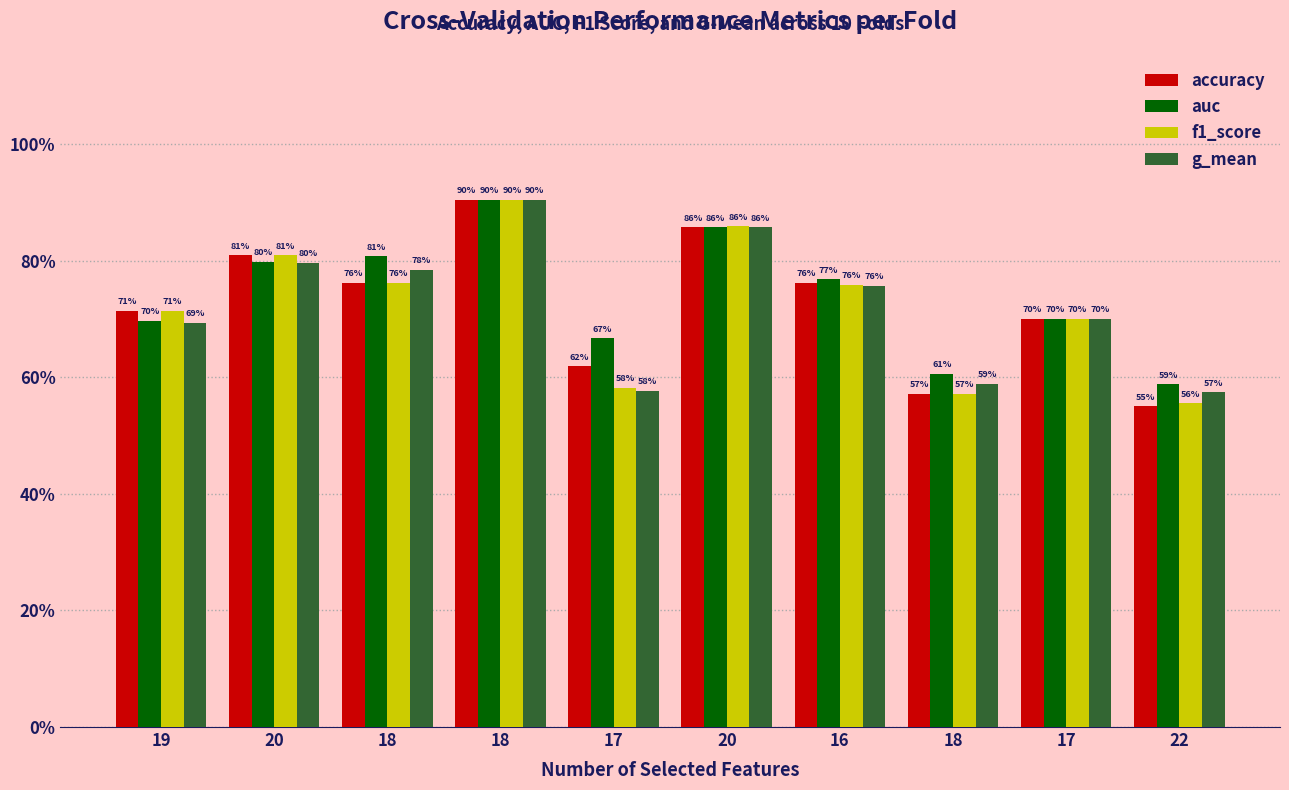

Does the chart contain any negative values?

No